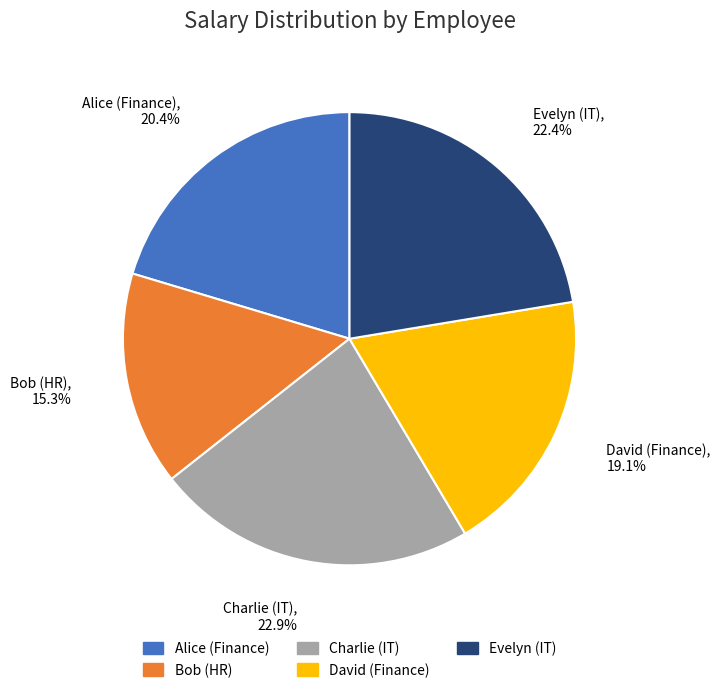

Approximately how many times larger is the value at Evelyn (IT) compared to Alice (Finance)?

1.1